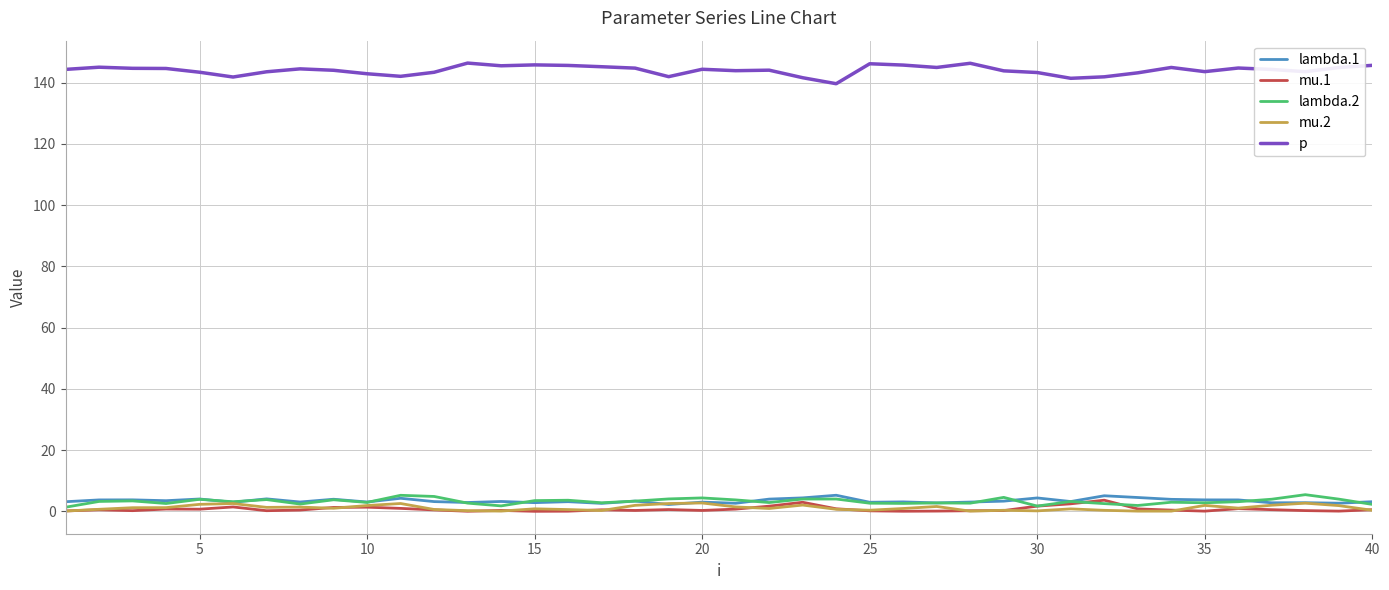

True or false: mu.1 and mu.2 cross at least once.

True